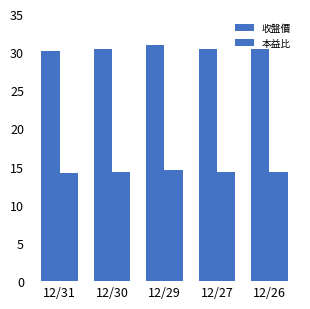

How many 本益比 values are between 14 and 15?

5